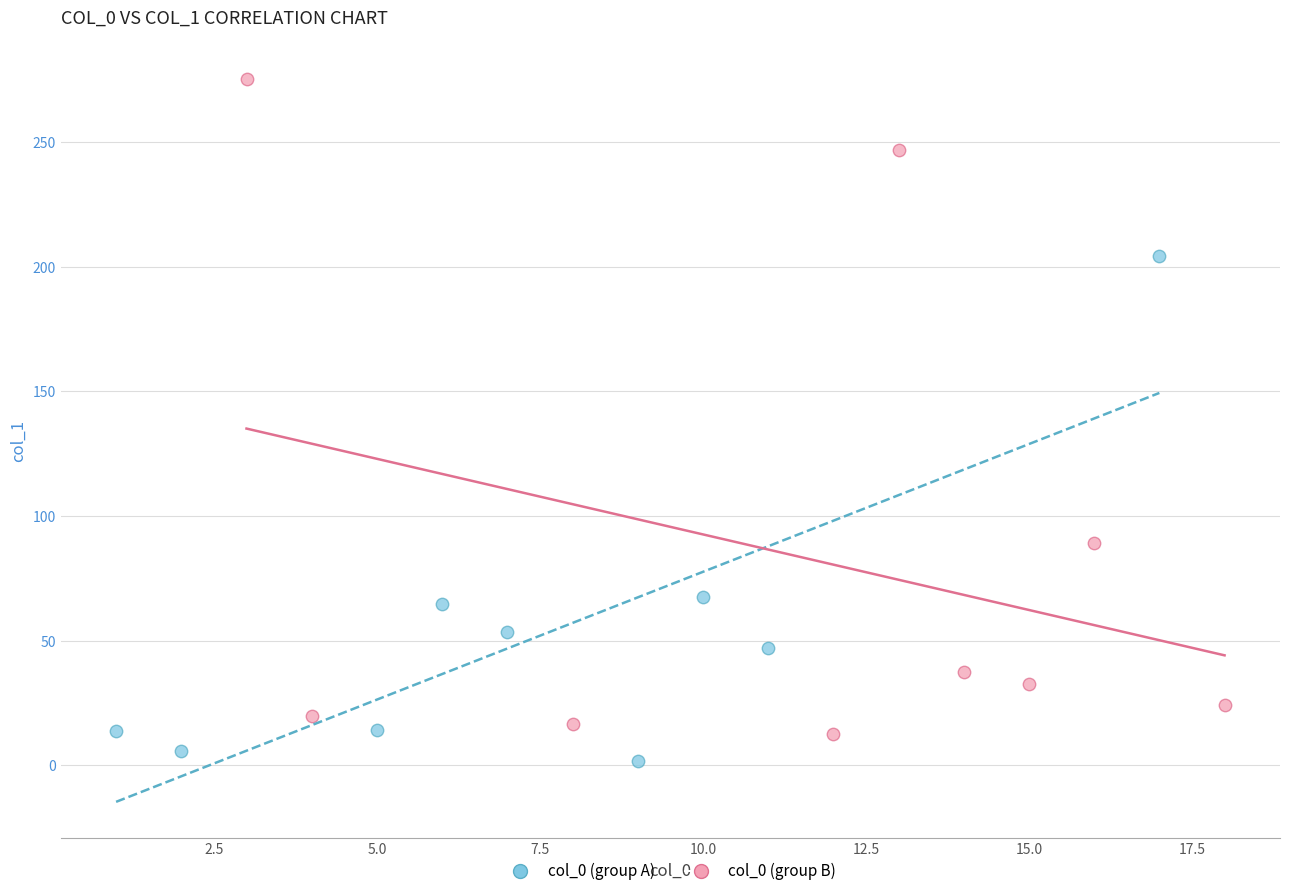

Which series reaches the maximum Y coordinate?

col_0 (group B)